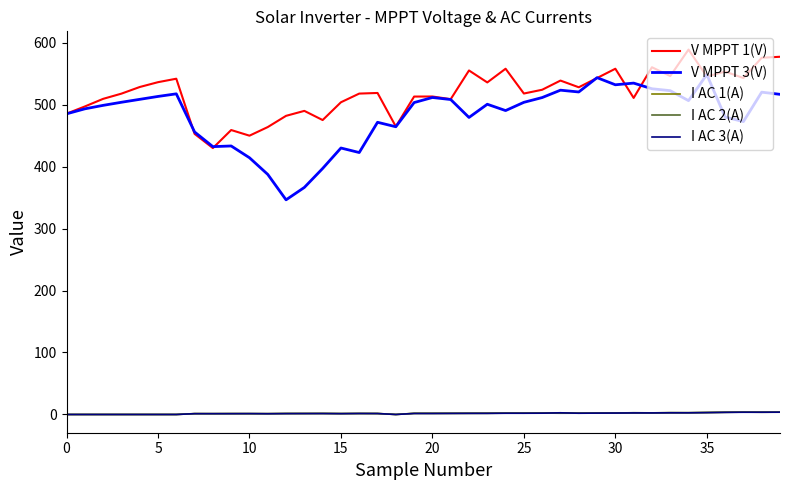

Which series has the widest spread of values?

V MPPT 3(V)